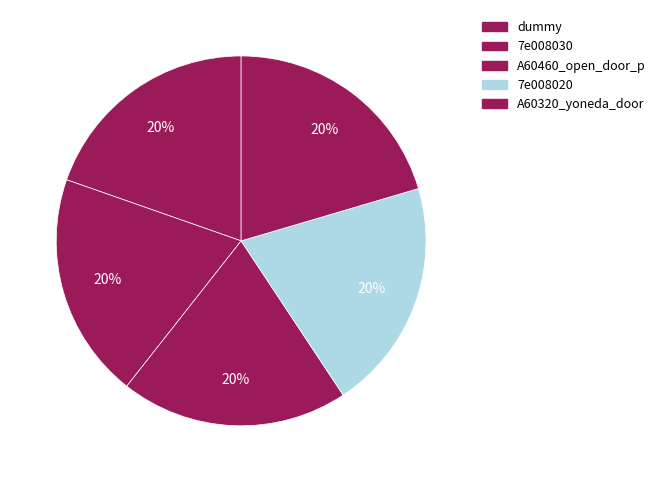

To the nearest percent, what portion does A60320_yoneda_door represent?

20%